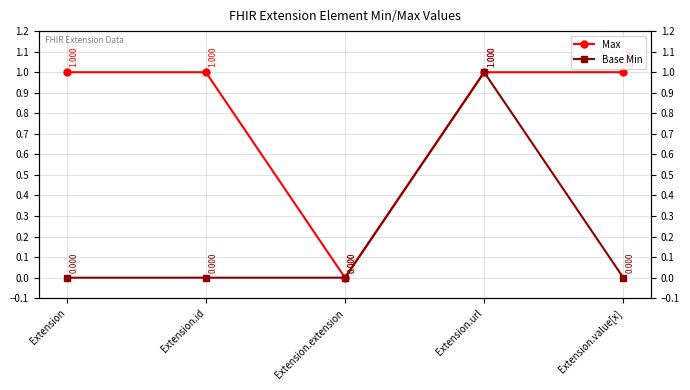

At which label does Max reach its peak?

Extension